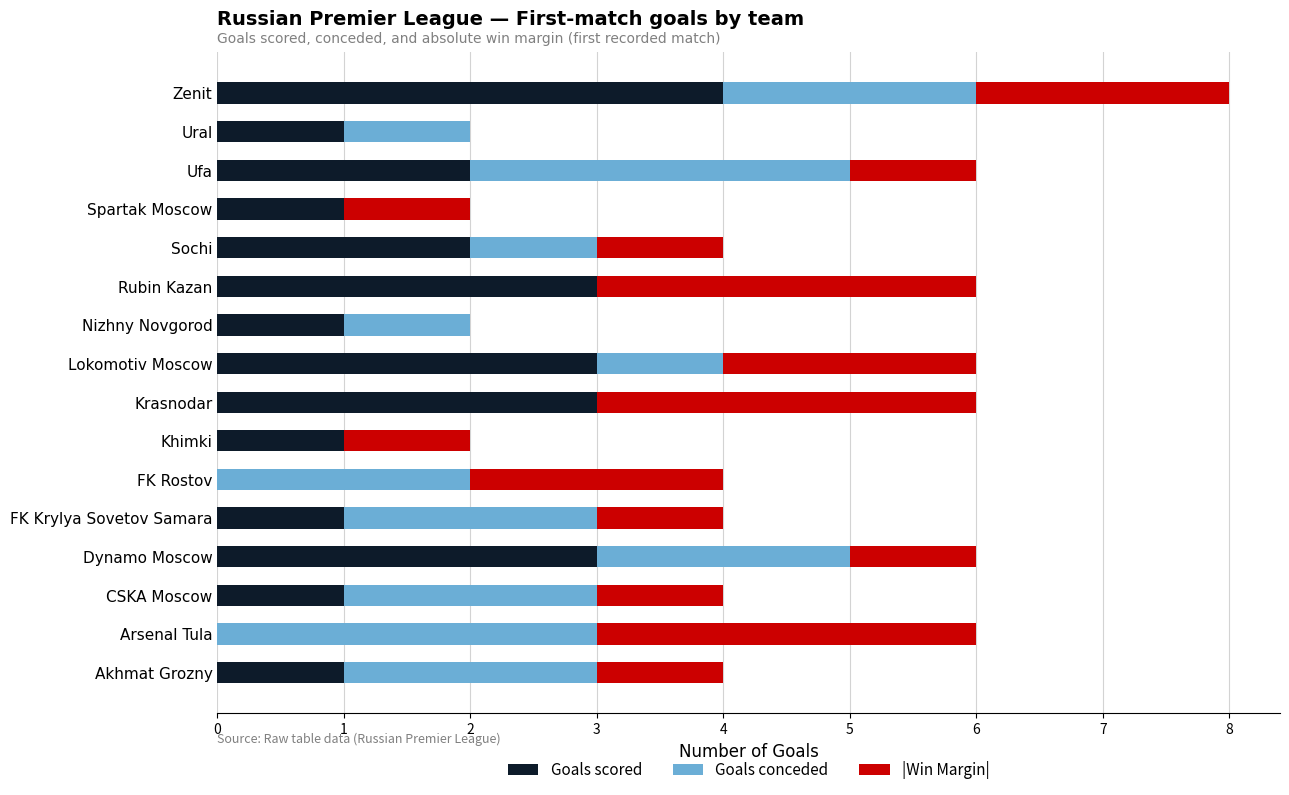

At which category is the sum across all series the highest?

Zenit